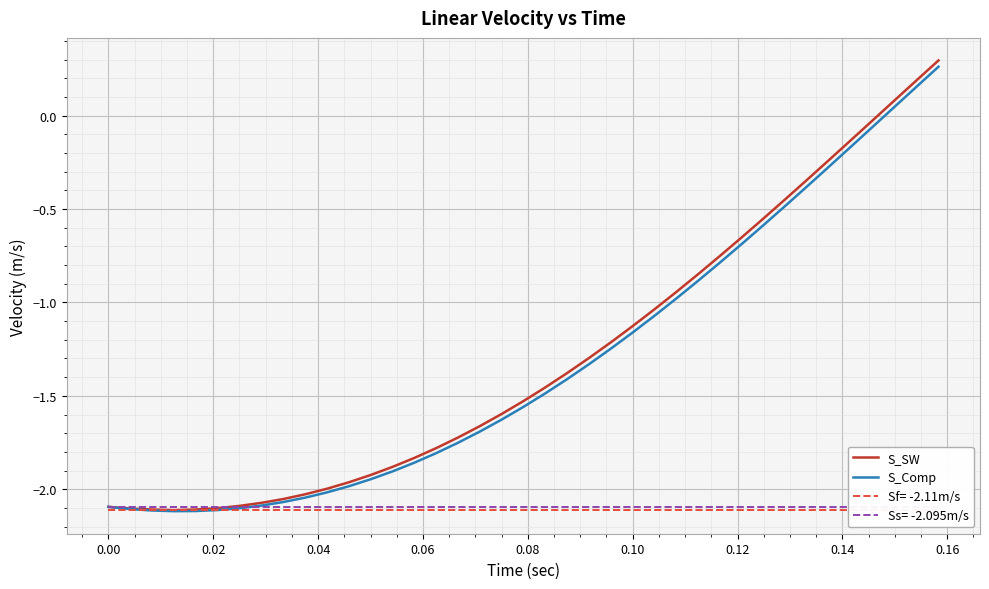

How many values in S_Comp are below zero?

36